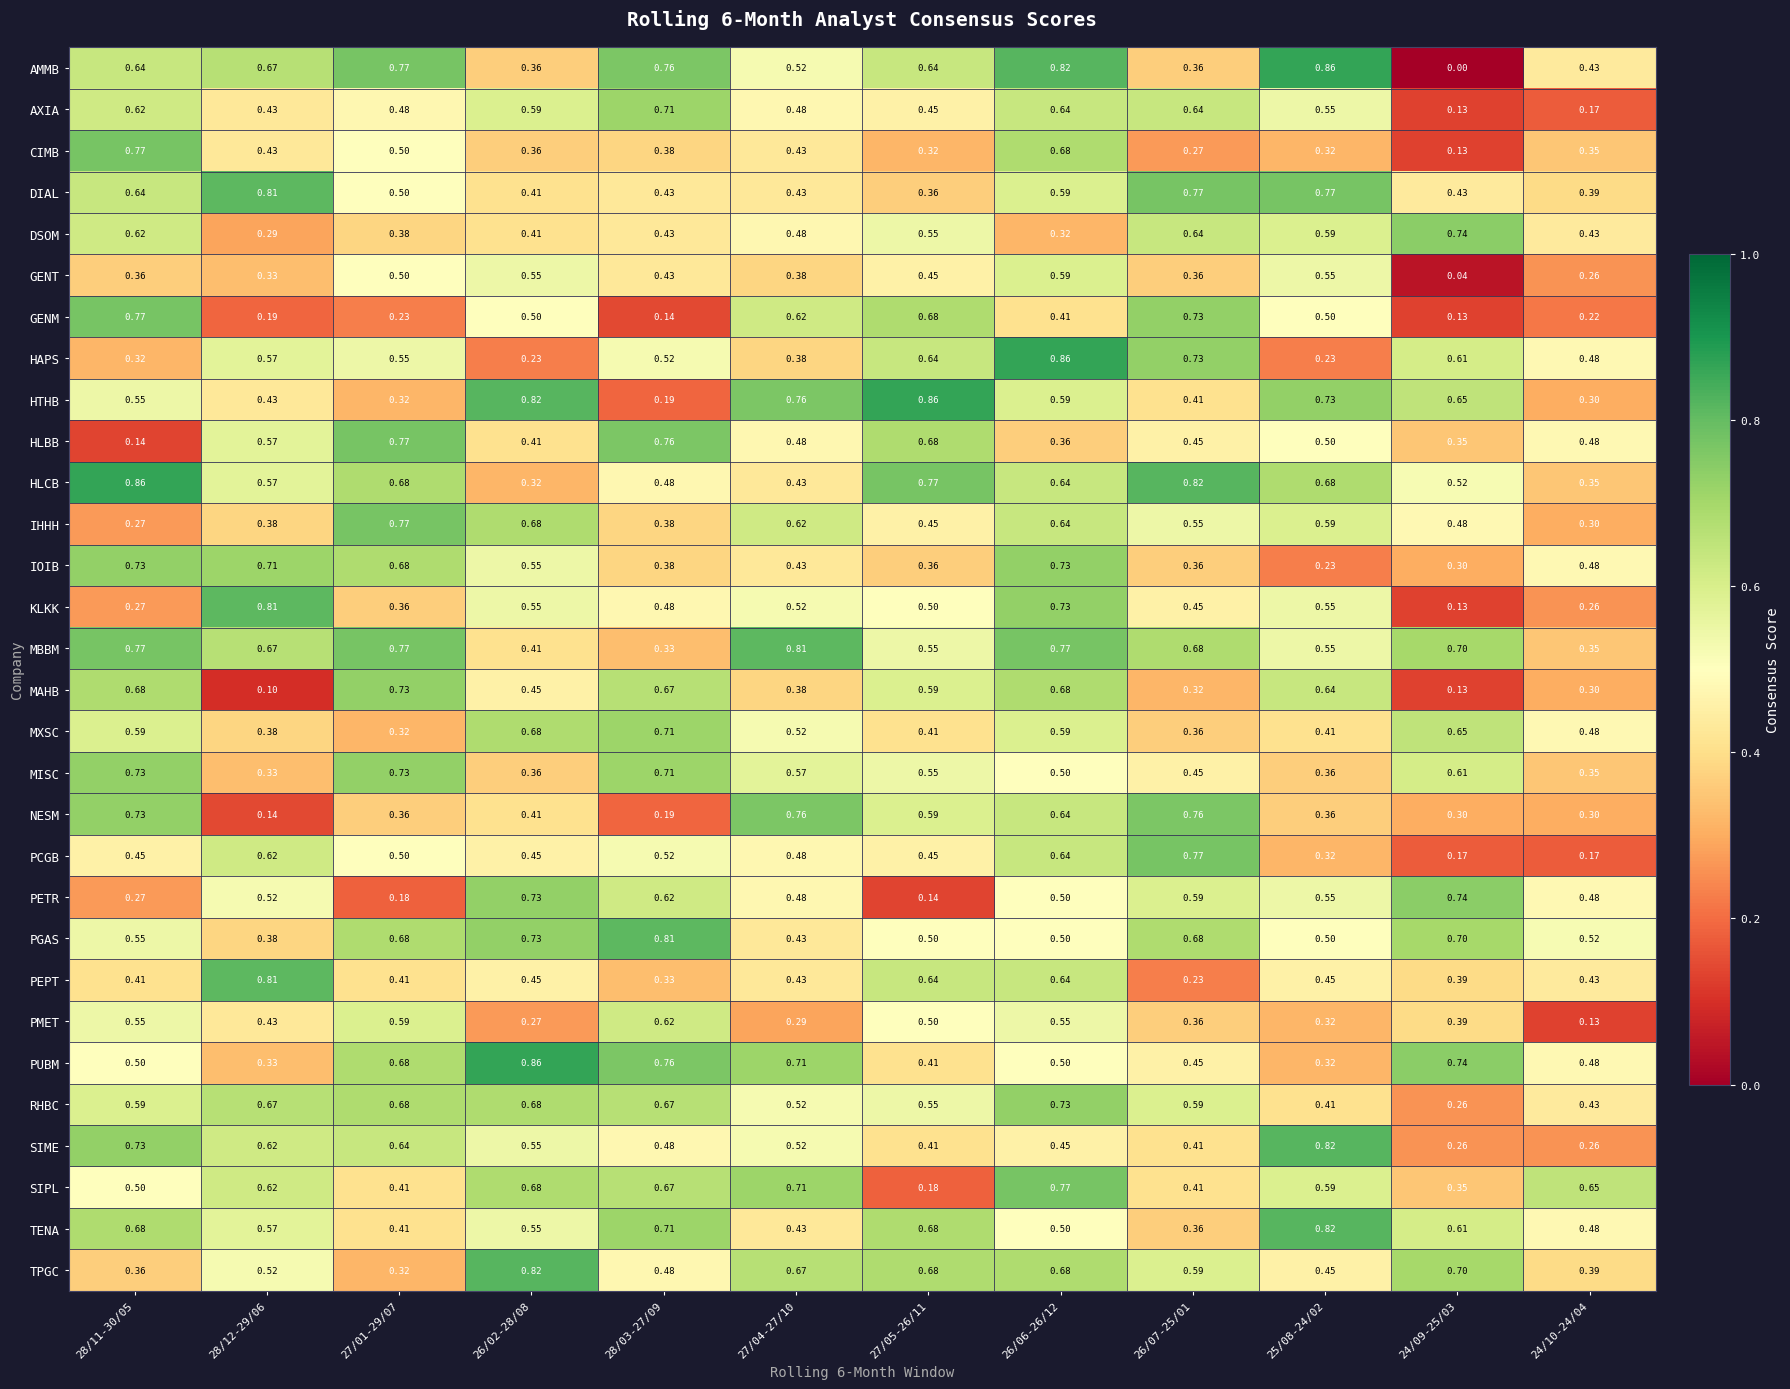

Which series has the largest total across all categories?

MBBM